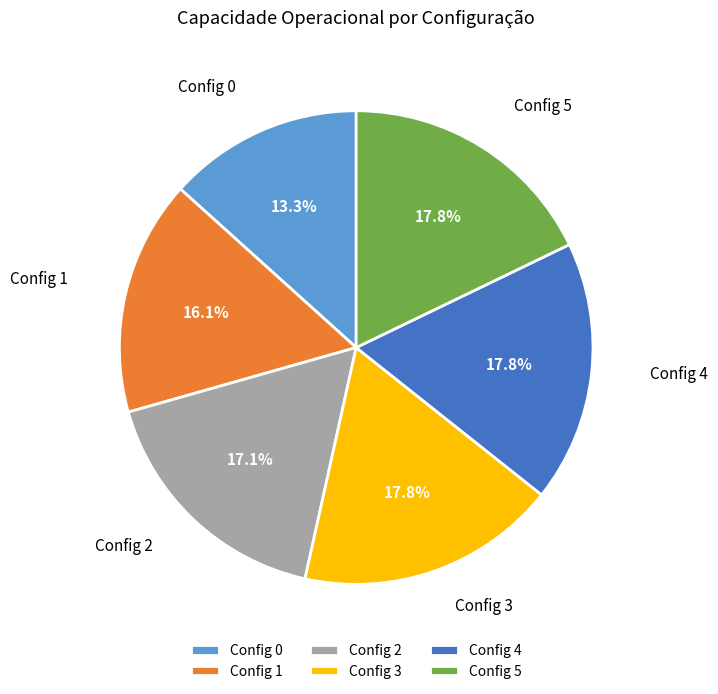

Does Config 0 represent more than half of the total?

No